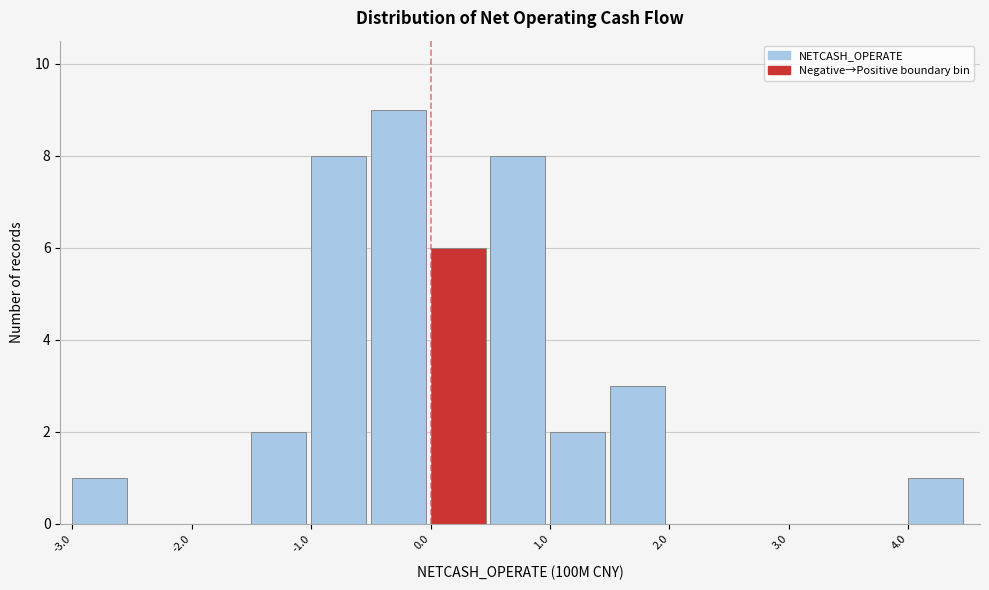

Over which range of the x-axis is the bar tallest?

-0.5 to 0.0